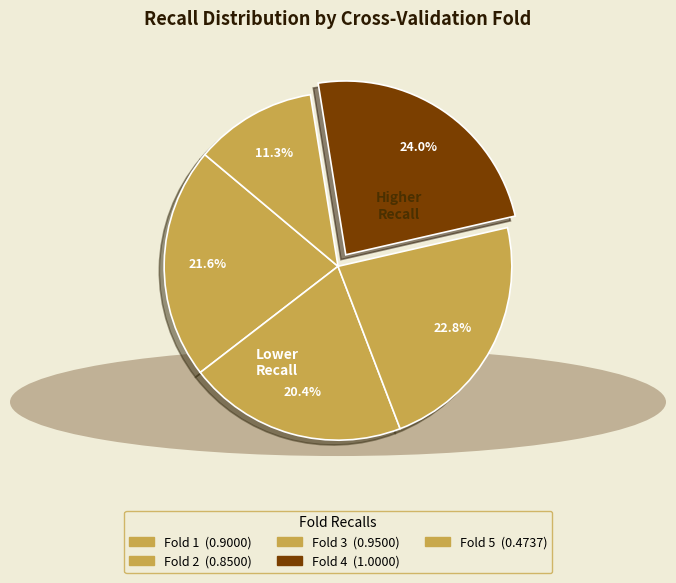

Is there a majority slice in this chart?

No